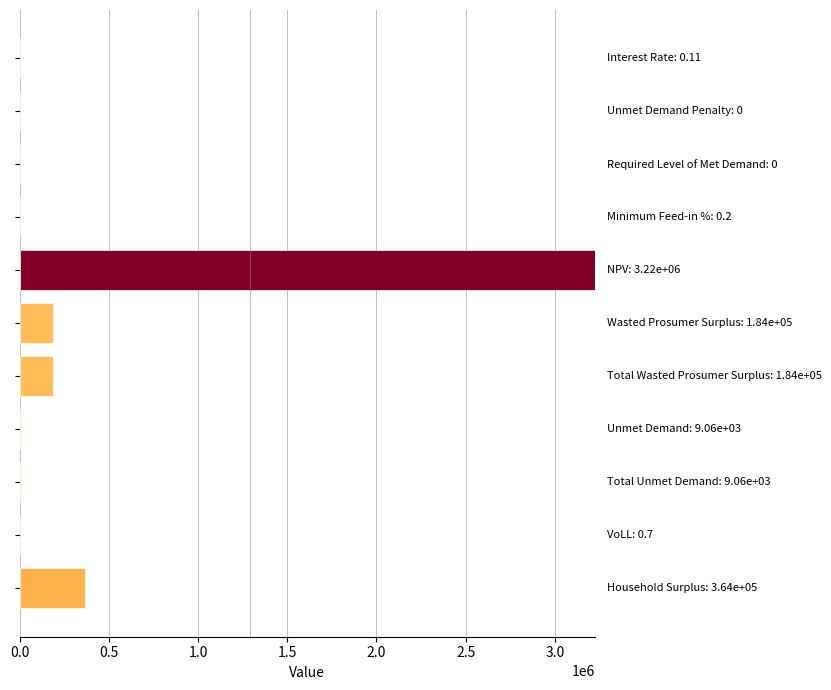

What is the maximum value shown in the chart?

3224921.6